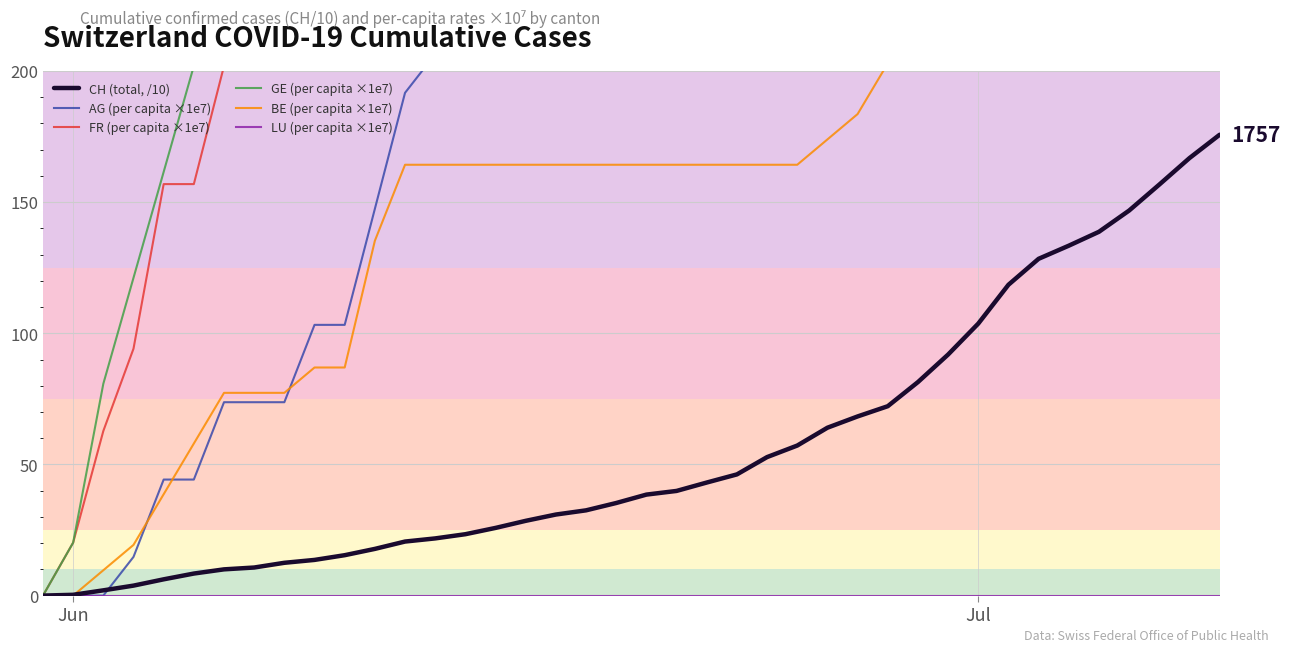

True or false: BE (per capita ×1e7) and FR (per capita ×1e7) cross at least once.

False